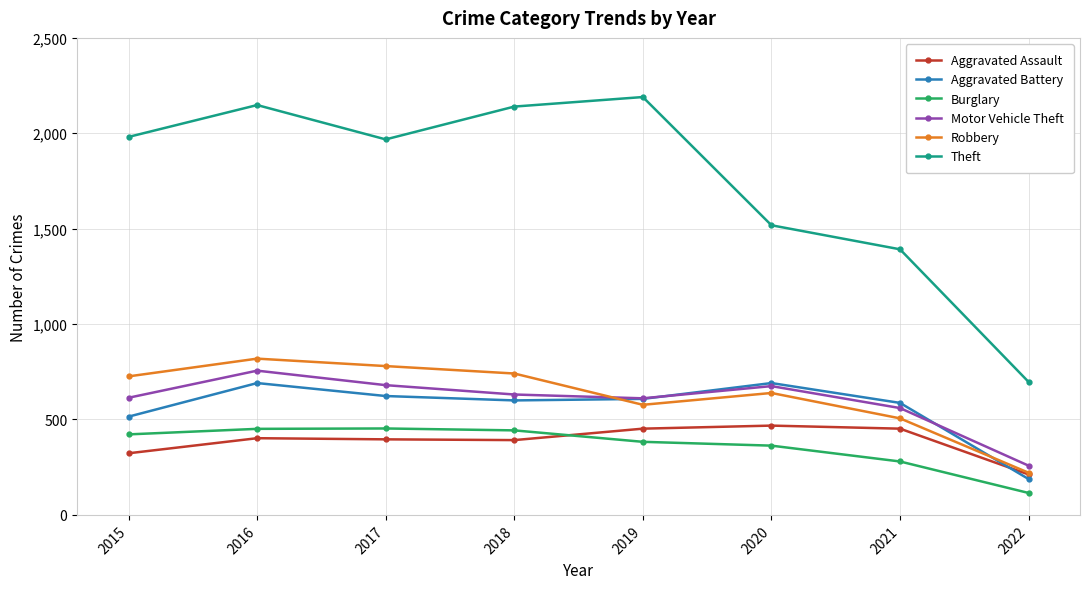

What is the difference between the highest and lowest values at 2015?

1658